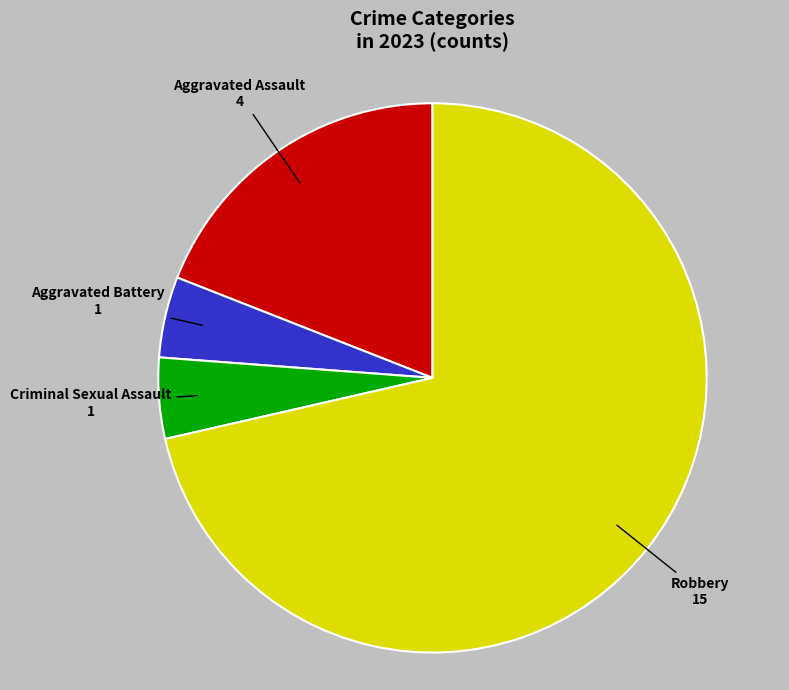

What is the majority slice?

Robbery